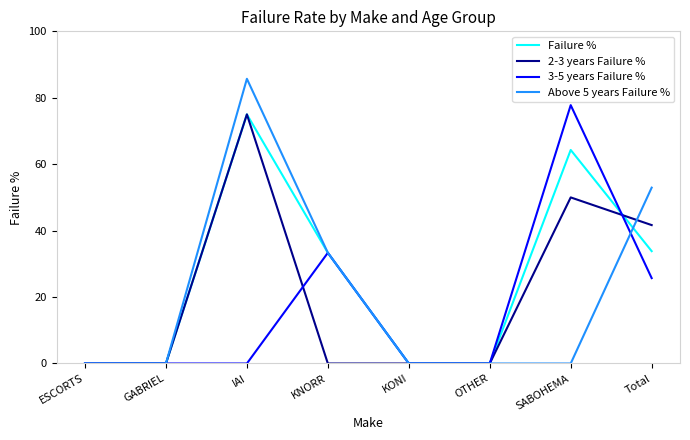

Rank the series at Total from highest to lowest value.

Above 5 years Failure %, 2-3 years Failure %, Failure %, 3-5 years Failure %